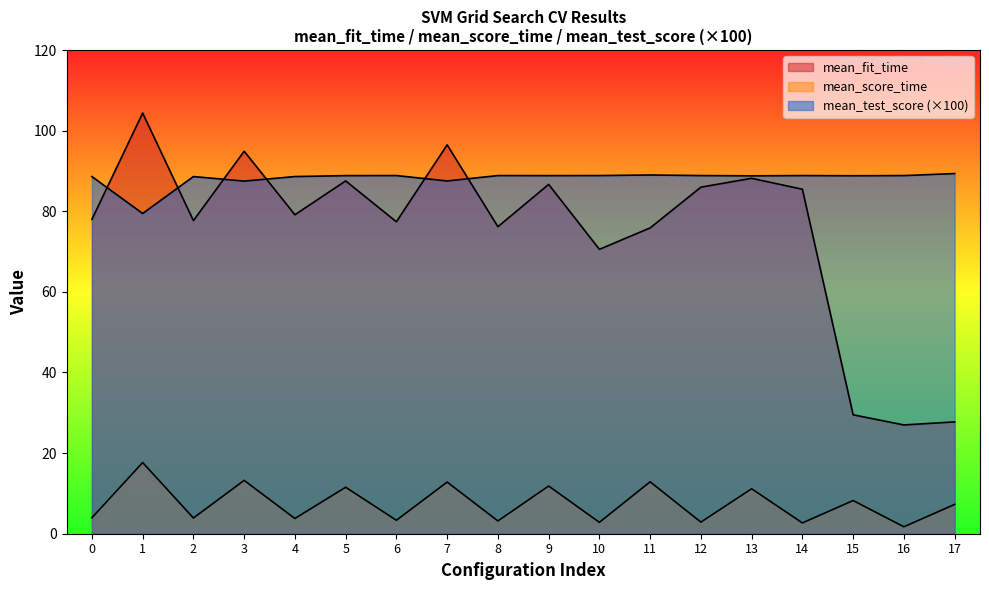

What is the difference between the maximum and minimum values in the mean_fit_time series?

77.4